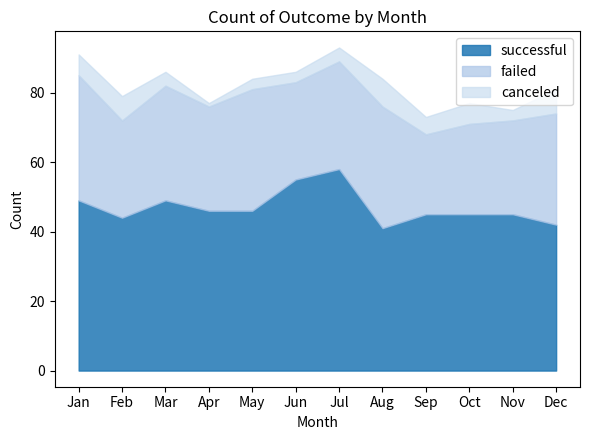

At which label is successful closest to 49?

Jan